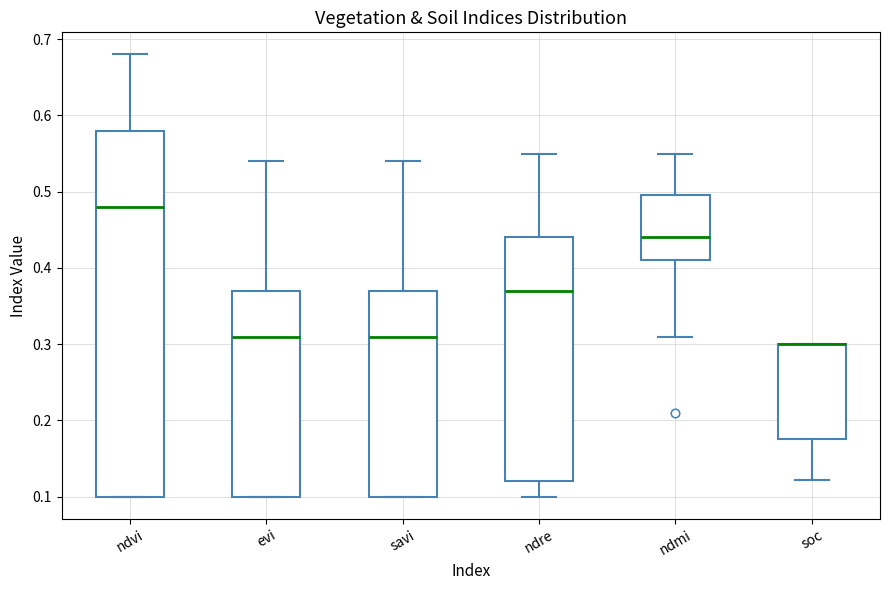

Where does the upper whisker of the box for savi end on the y-axis? The values are not printed on the chart, so give them approximately, as read against the axis.

0.54